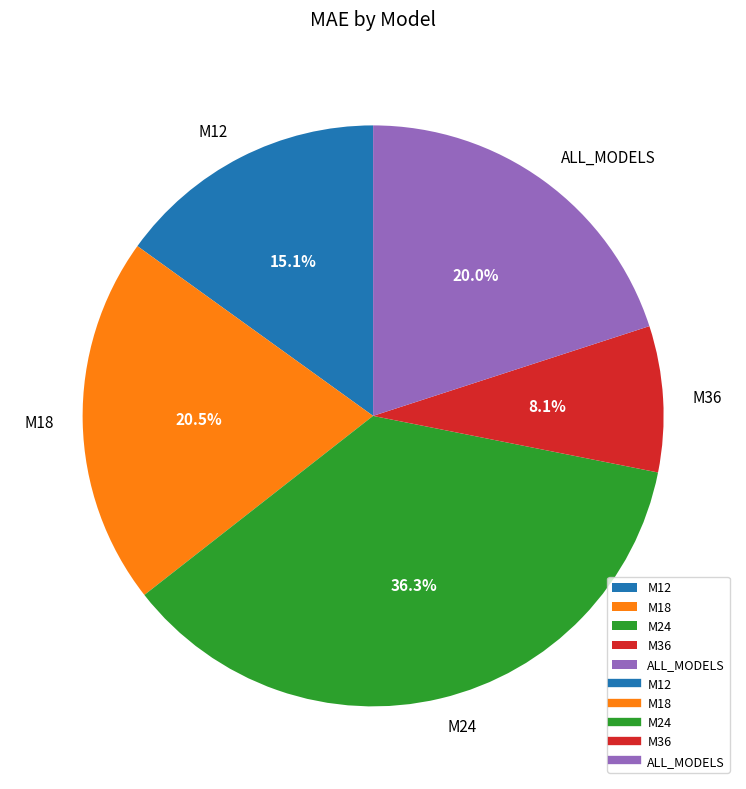

Rank the categories by value from highest to lowest.

M24, M18, ALL_MODELS, M12, M36